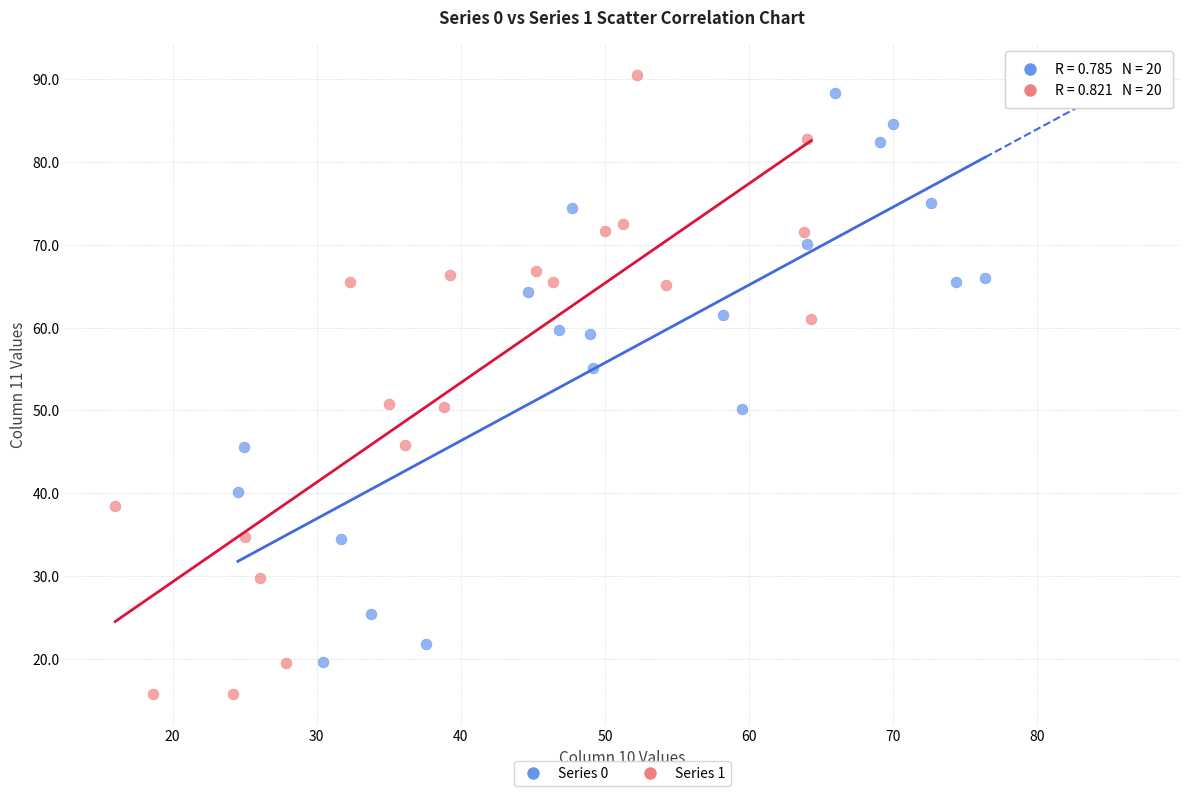

What are all the series names shown in the legend?

Series 0, Series 1